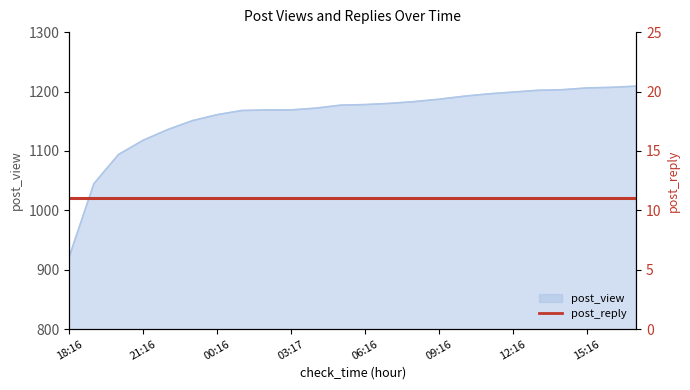

Rank the categories by value from lowest to highest.

18:16, 19:16, 20:16, 21:16, 22:17, 23:16, 00:16, 01:16, 02:16, 03:17, 04:16, 05:16, 06:16, 07:16, 08:17, 09:16, 10:16, 11:16, 12:16, 13:17, 14:16, 15:16, 16:16, 17:16